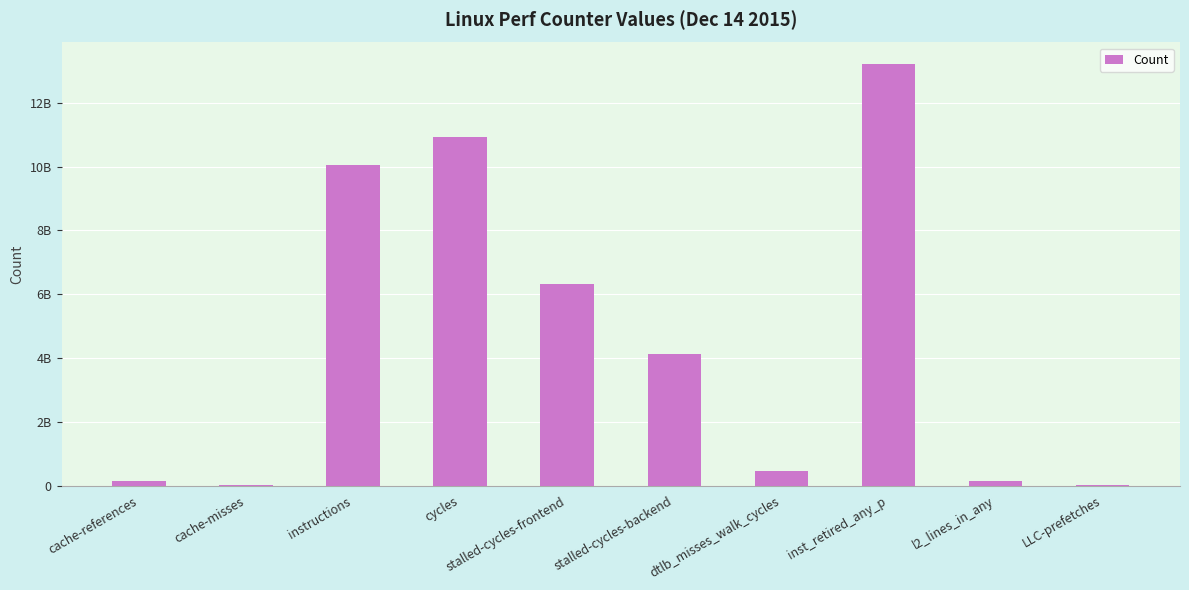

What is the value of the 10th bar from the left?

14082123